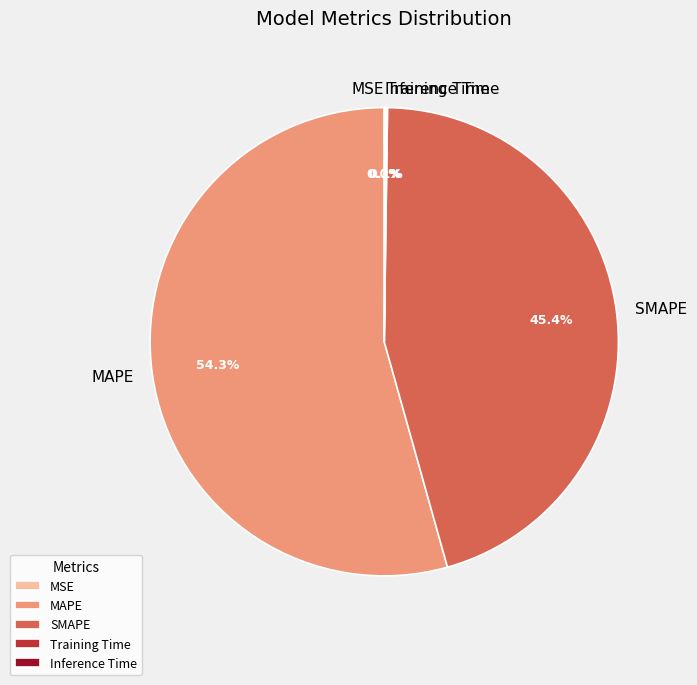

Which category has the biggest portion of the pie?

MAPE